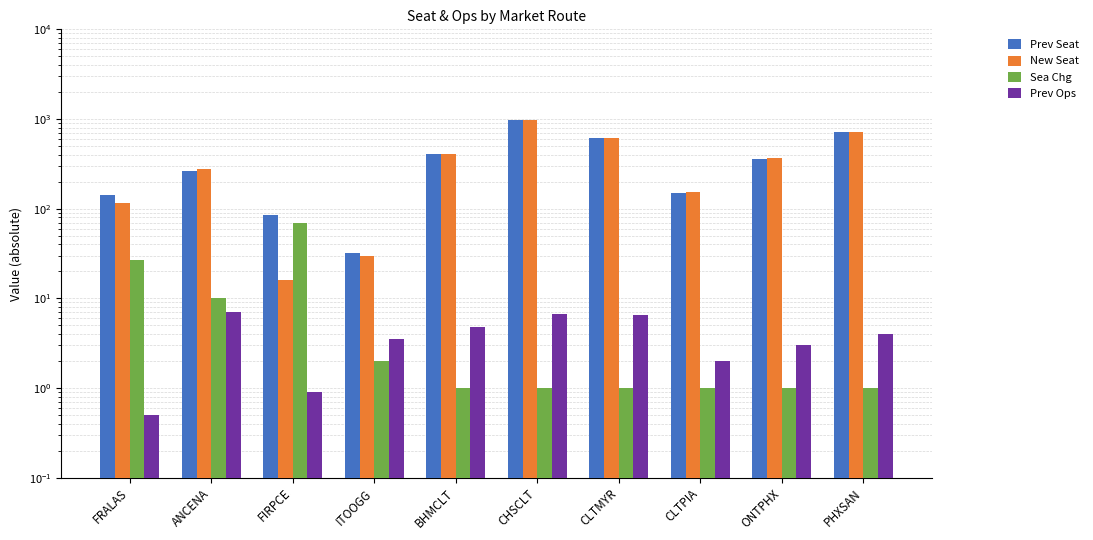

What is the label of the 1st bar from the right?

PHXSAN